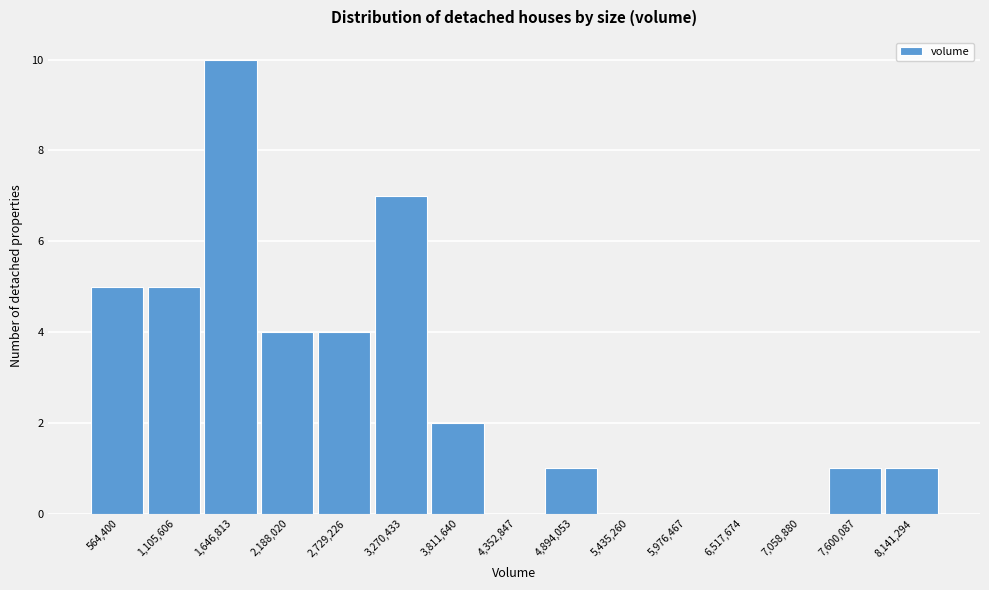

Reading left to right, extract all data points from this chart.

564,400=5	1,105,606=5	1,646,813=10	2,188,020=4	2,729,226=4	3,270,433=7	3,811,640=2	4,352,847=0	4,894,053=1	5,435,260=0	5,976,467=0	6,517,674=0	7,058,880=0	7,600,087=1	8,141,294=1